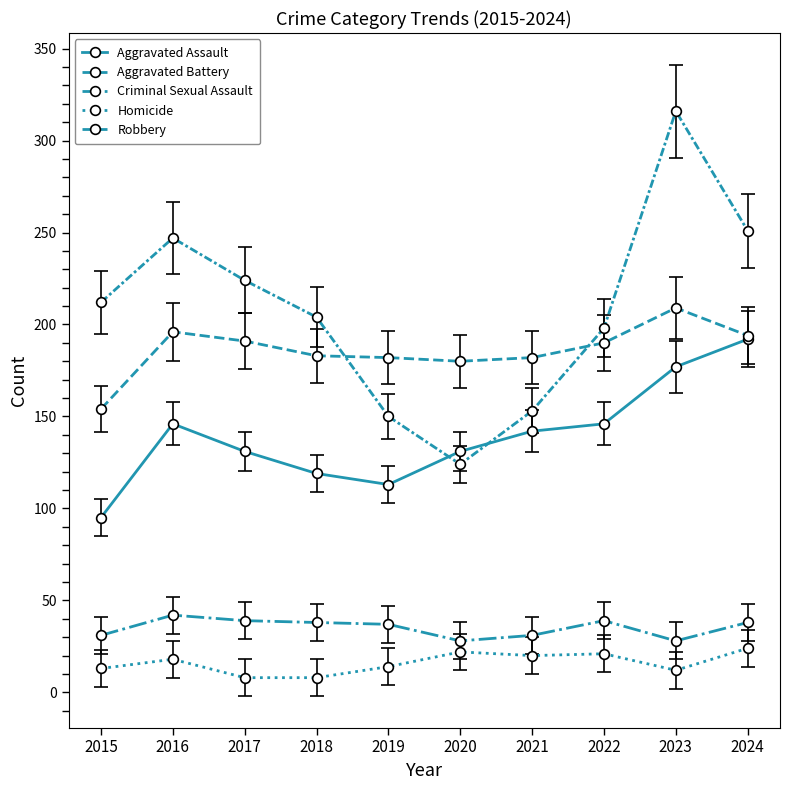

Does the chart have visible grid lines?

No